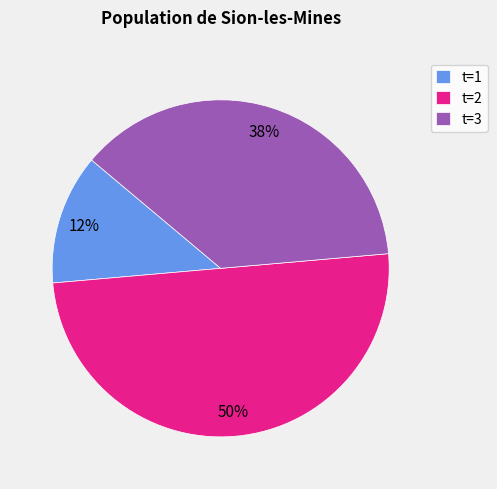

Is t=1 the majority of the pie?

No